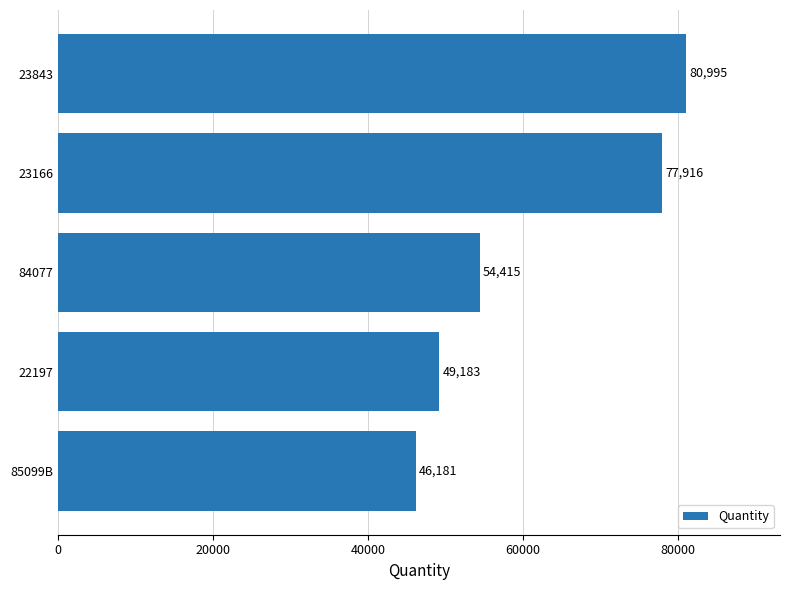

What is the difference between the values at 23166 and 85099B?

31735